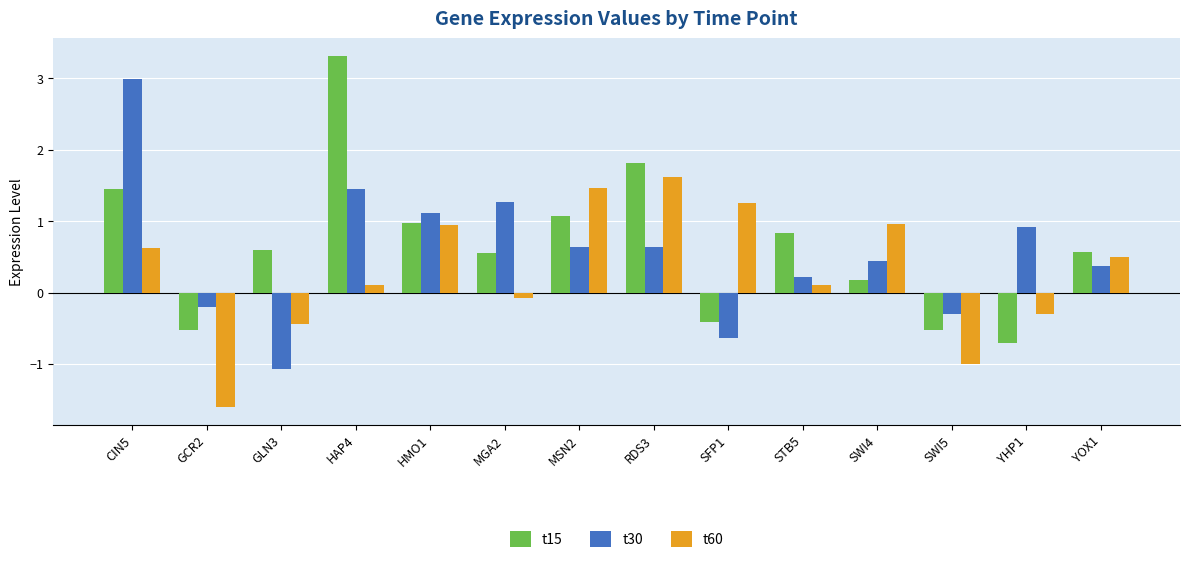

What is the value of the t30 bar at the 2nd from the left?

-0.2